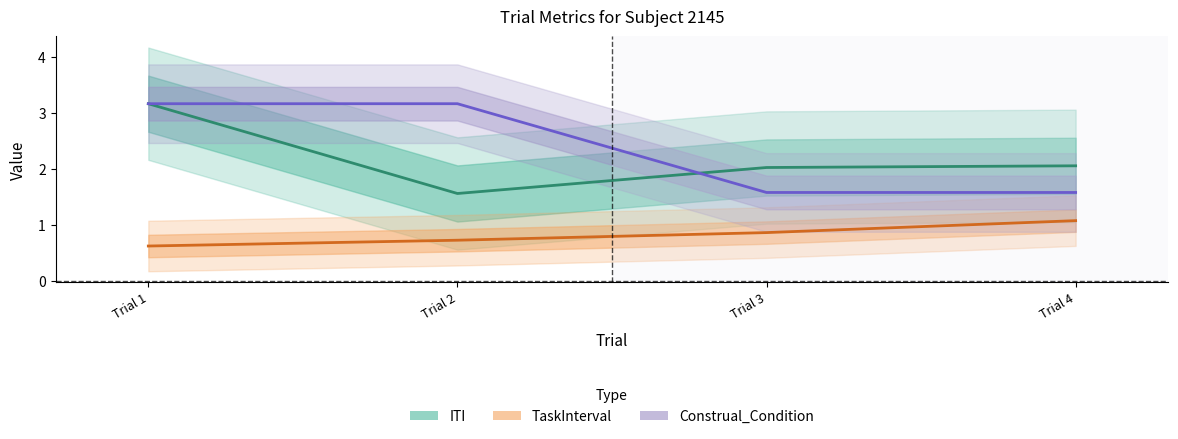

True or false: Construal_Condition and Trial intersect in this chart.

False